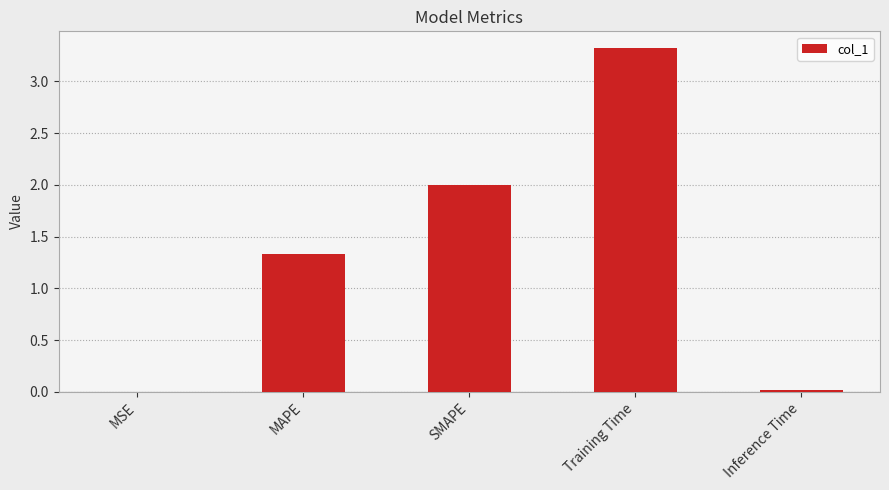

Where does the data first go above 1?

MAPE